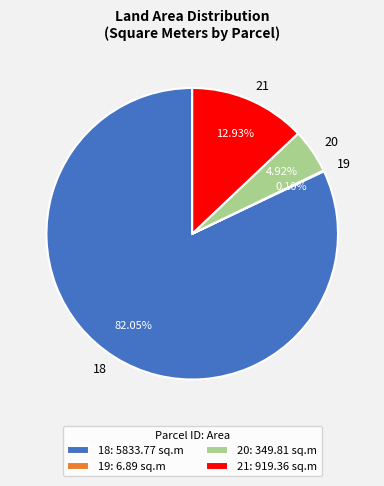

Does 18 represent more than half of the total?

Yes